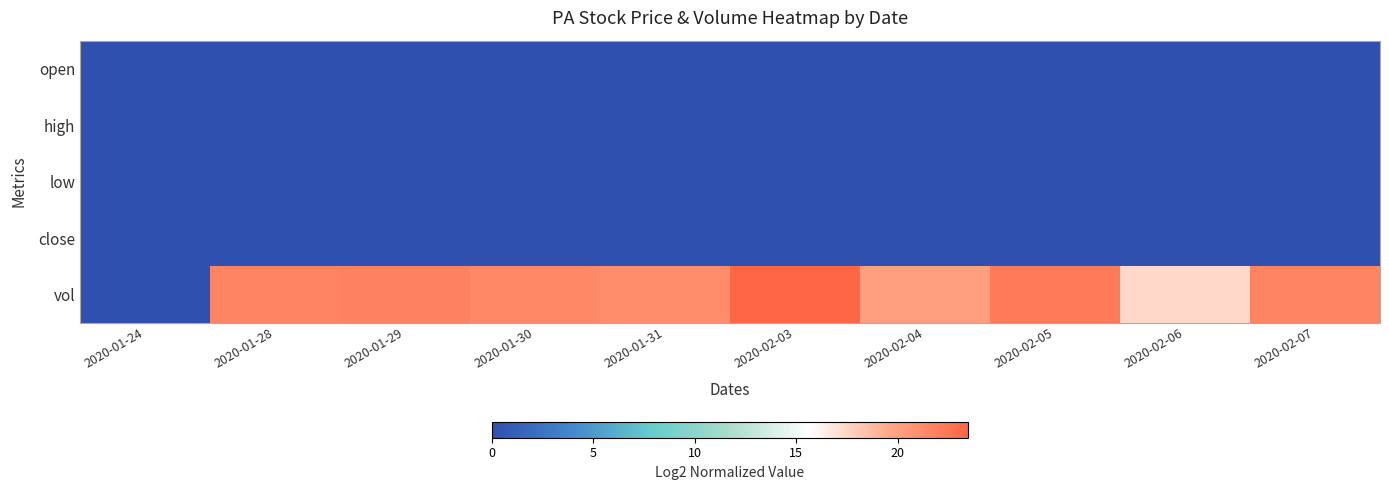

Reading left to right, what are all the values shown in this chart?

open: 2020-01-24=0.0	2020-01-28=0.0	2020-01-29=0.0	2020-01-30=0.0	2020-01-31=0.0	2020-02-03=0.0	2020-02-04=0.0	2020-02-05=0.0	2020-02-06=0.0	2020-02-07=0.0
high: 2020-01-24=0.0	2020-01-28=0.0	2020-01-29=0.0	2020-01-30=0.0	2020-01-31=0.0	2020-02-03=0.0	2020-02-04=0.0	2020-02-05=0.0	2020-02-06=0.0	2020-02-07=0.0
low: 2020-01-24=0.0	2020-01-28=0.0	2020-01-29=0.0	2020-01-30=0.0	2020-01-31=0.0	2020-02-03=0.0	2020-02-04=0.0	2020-02-05=0.0	2020-02-06=0.0	2020-02-07=0.0
close: 2020-01-24=0.0	2020-01-28=0.0	2020-01-29=0.0	2020-01-30=0.0	2020-01-31=0.0	2020-02-03=0.0	2020-02-04=0.0	2020-02-05=0.0	2020-02-06=0.0	2020-02-07=0.0
vol: 2020-01-24=0.0	2020-01-28=21.7	2020-01-29=21.8	2020-01-30=21.4	2020-01-31=21.2	2020-02-03=23.5	2020-02-04=20.1	2020-02-05=22.3	2020-02-06=17.4	2020-02-07=21.7